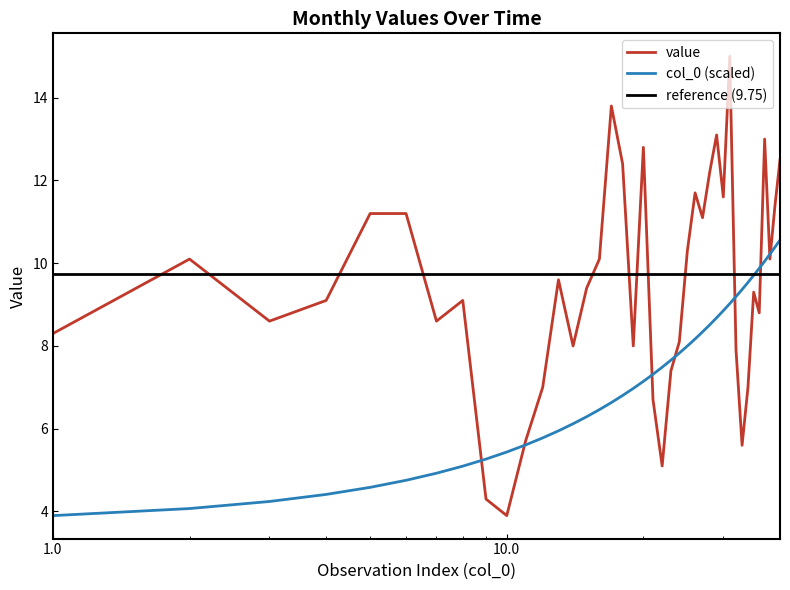

How many interior local valleys (lower than both neighbors) does the data have?

11